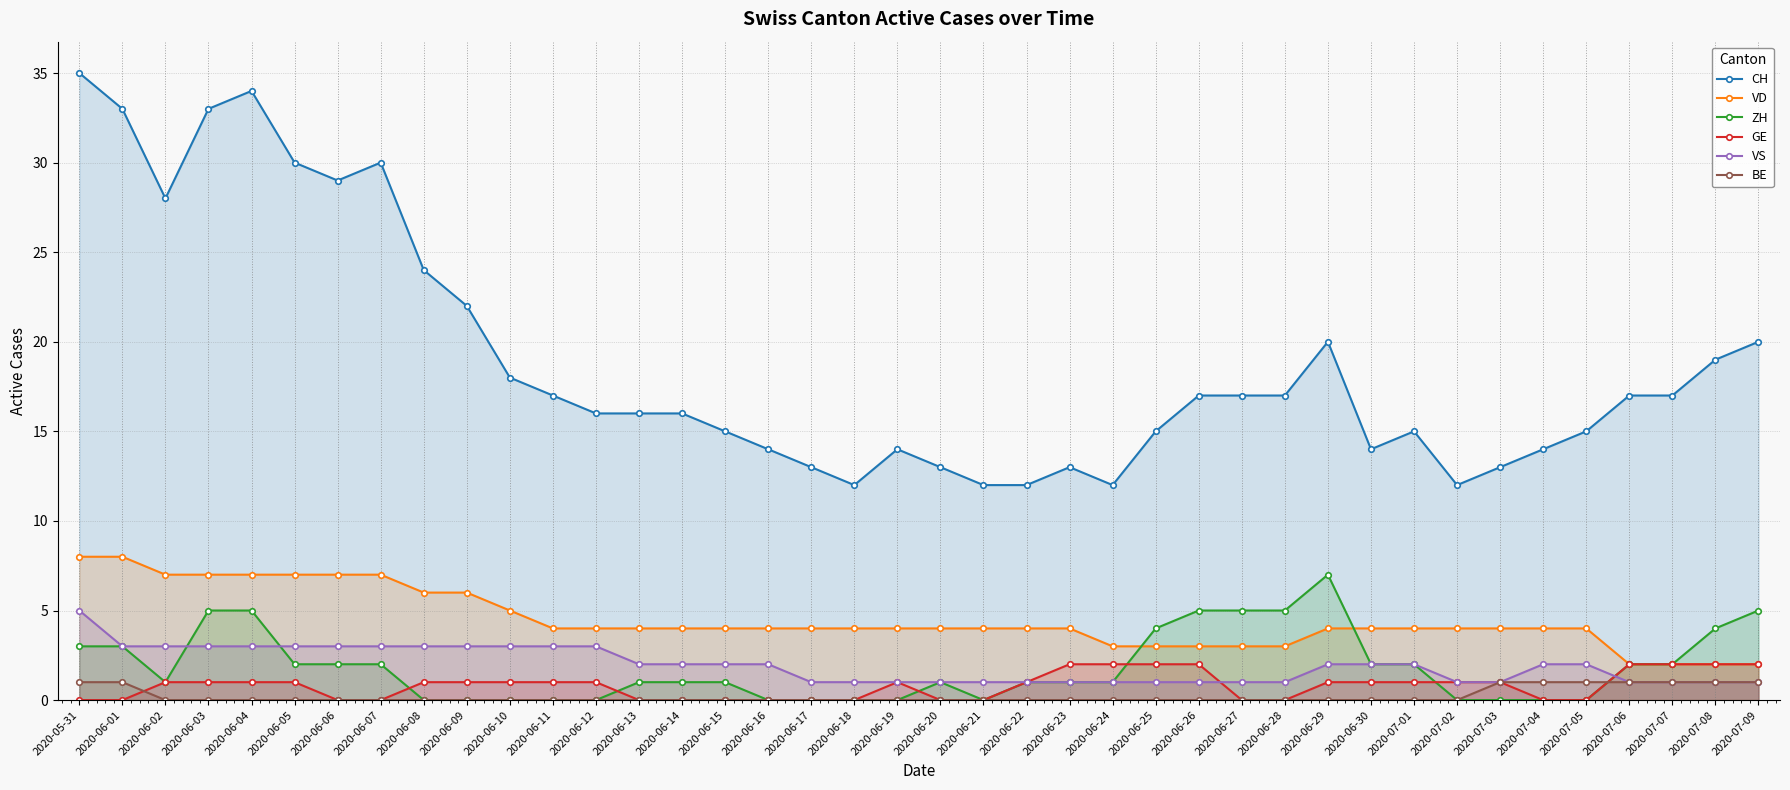

List the series in order of their peak value, lowest first.

BE, GE, VS, ZH, VD, CH